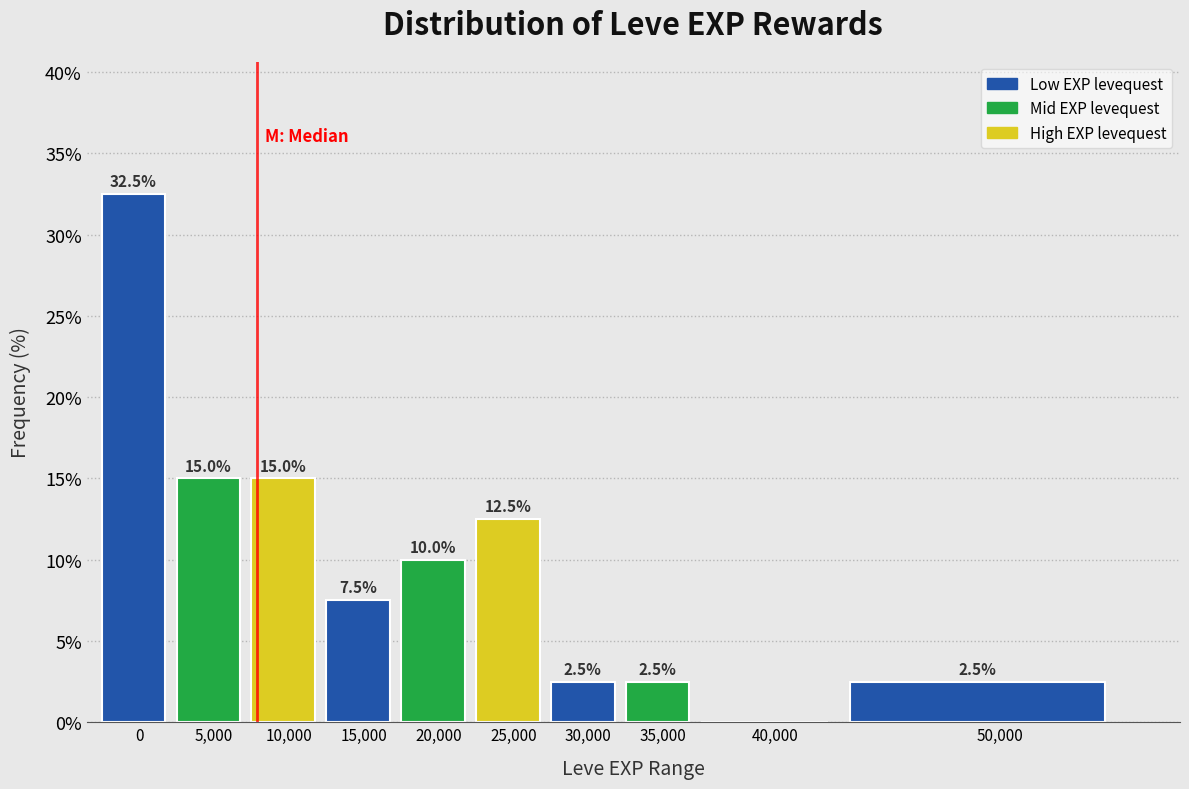

Reading right to left, list all the values displayed in this chart.

50,000=2.5	40,000=0.0	35,000=2.5	30,000=2.5	25,000=12.5	20,000=10.0	15,000=7.5	10,000=15.0	5,000=15.0	0=32.5